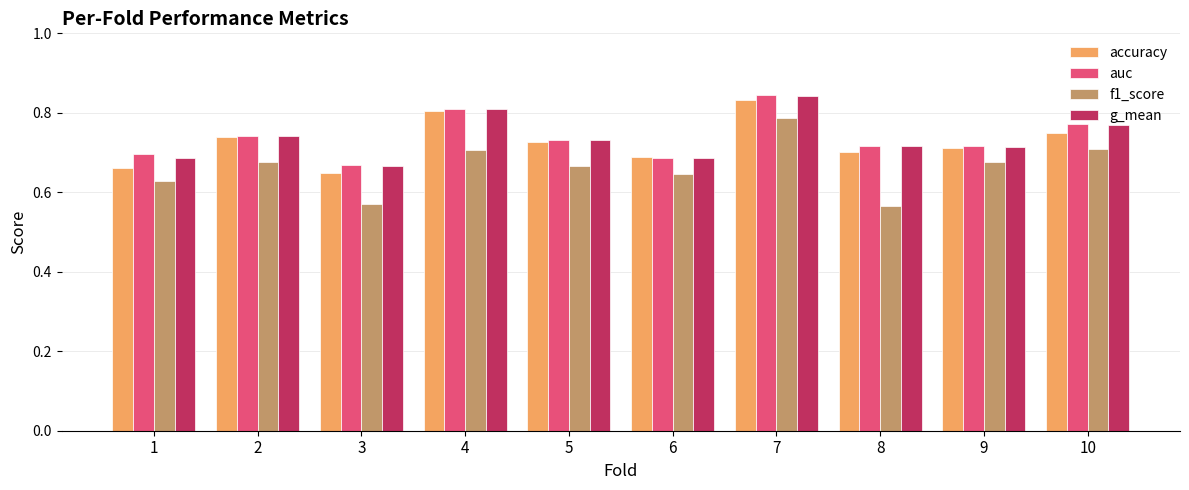

Are the bars grouped side by side (vs. stacked)?

Yes